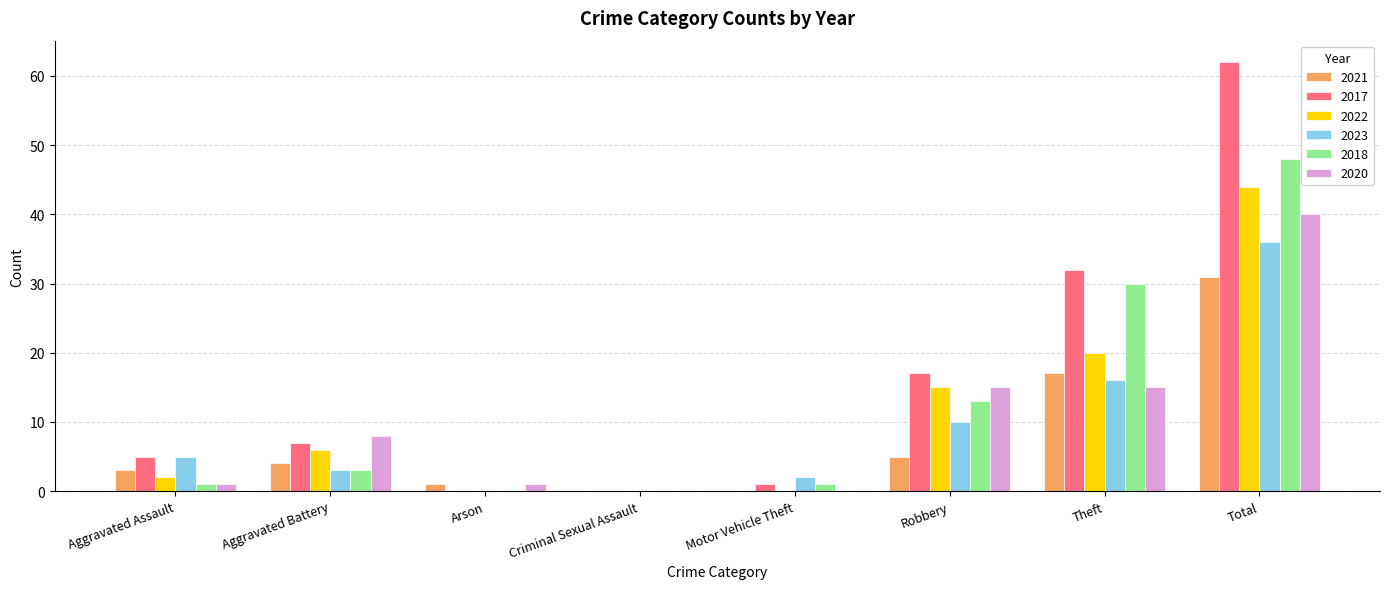

Which category has the highest value in the 2021 series?

Total